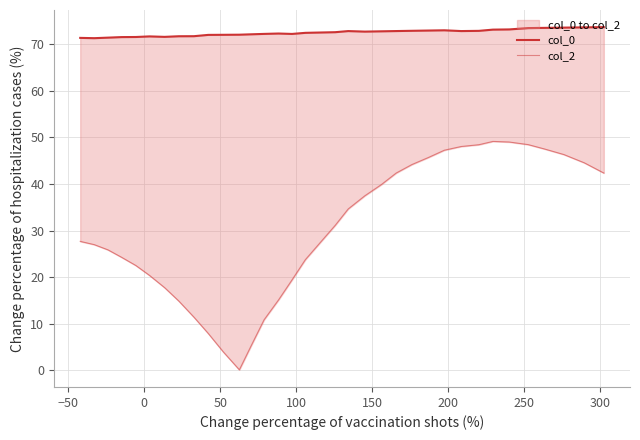

What are all the series names shown in the legend?

col_0, col_2